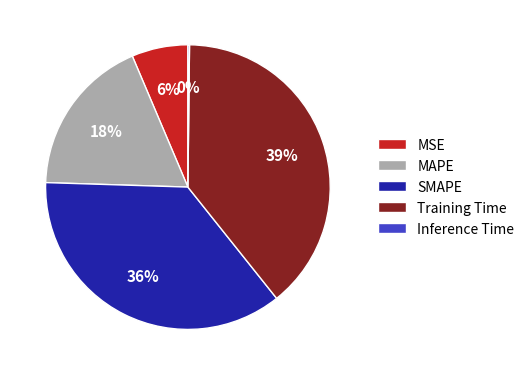

To the nearest percent, what is the difference between the largest and smallest slice percentages?

39%